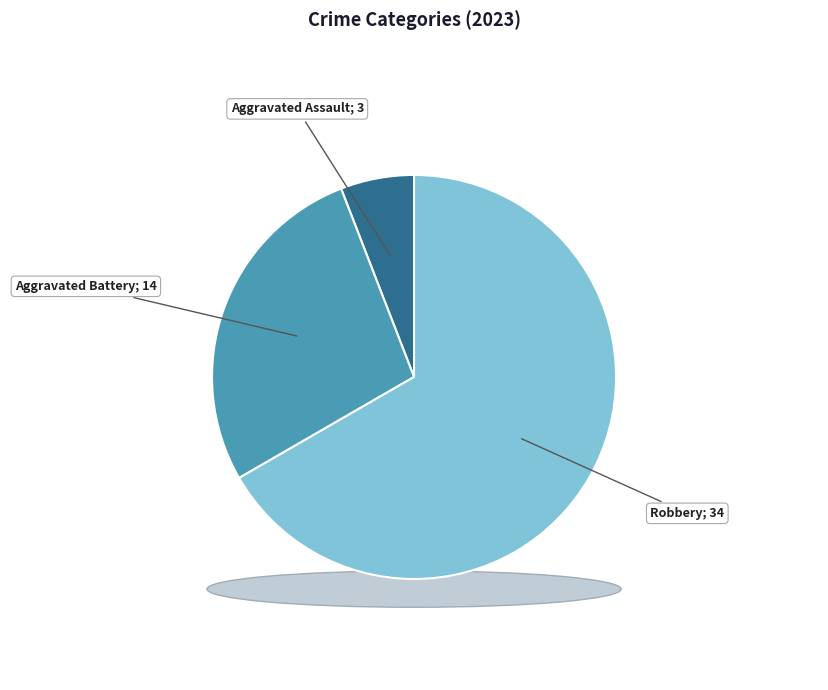

What percentage is NOT represented by Aggravated Battery?

72.5%